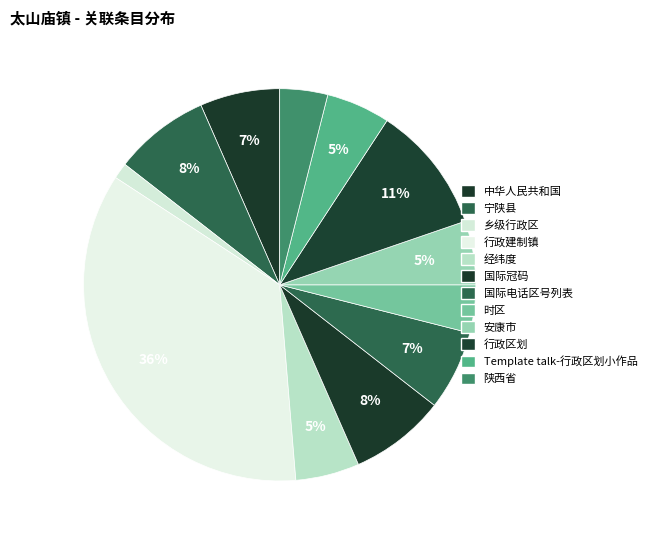

Rank the categories by value from lowest to highest.

乡级行政区, 时区, 陕西省, 经纬度, 安康市, Template talk-行政区划小作品, 中华人民共和国, 国际电话区号列表, 宁陕县, 国际冠码, 行政区划, 行政建制镇